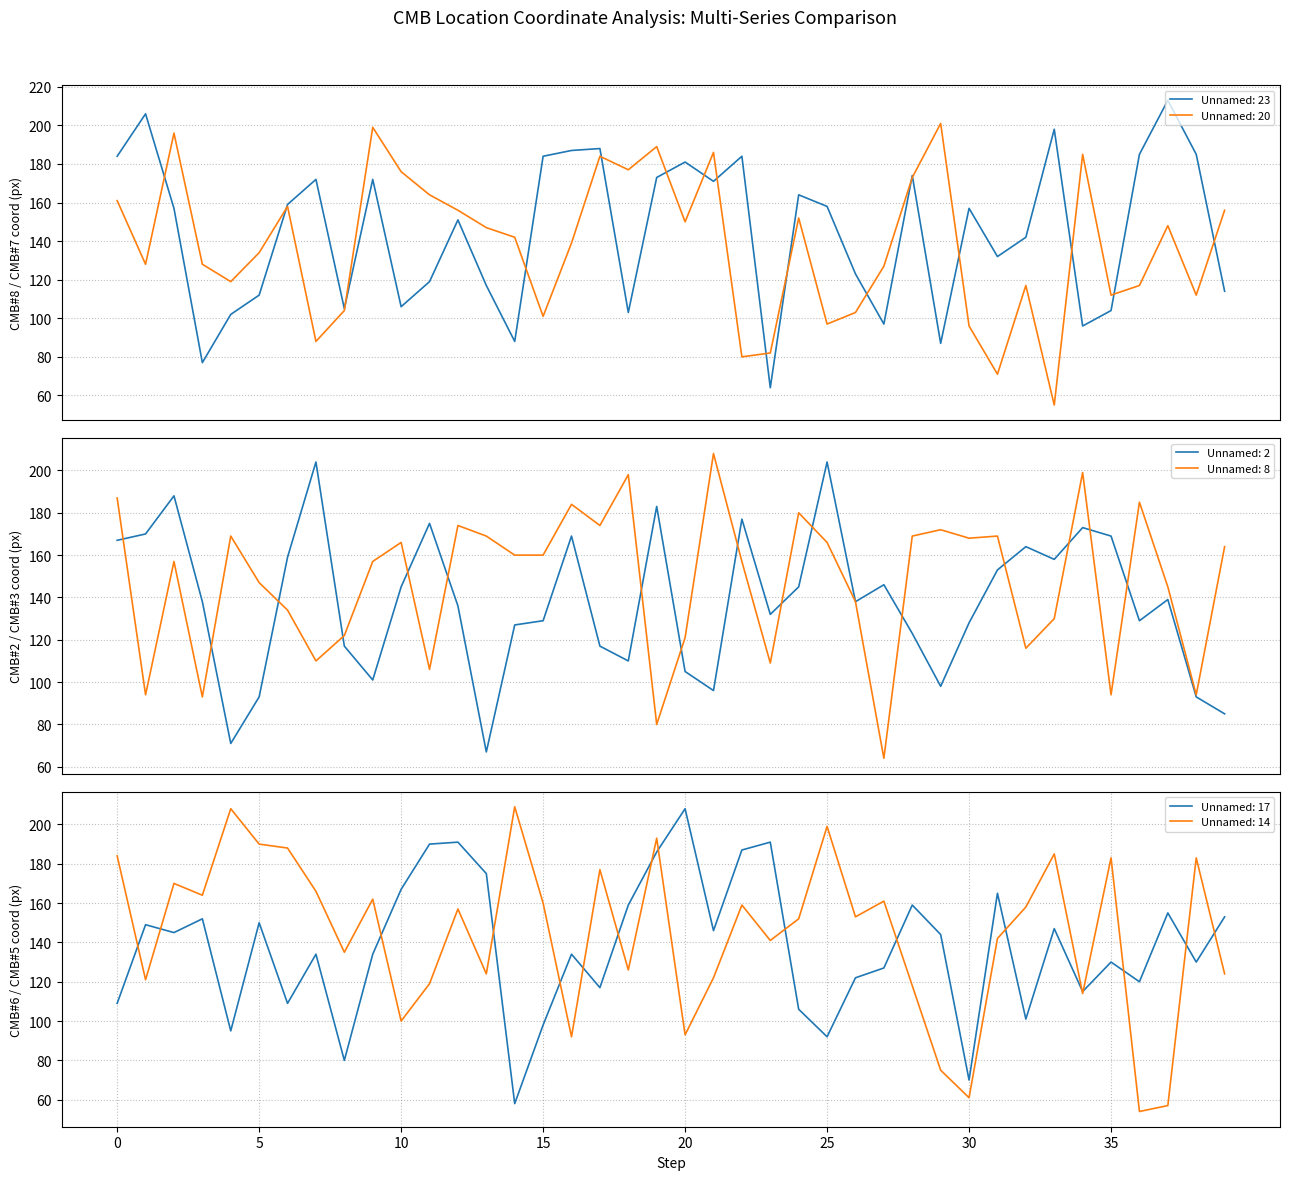

Reading left to right, extract all data points from this chart.

Unnamed: 23: 184	206	157	77	102	112	159	172	105	172	106	119	151	117	88	184	187	188	103	173	181	171	184	64	164	158	123	97	174	87	157	132	142	198	96	104	185	213	185	114
Unnamed: 20: 161	128	196	128	119	134	158	88	104	199	176	164	156	147	142	101	139	184	177	189	150	186	80	82	152	97	103	127	173	201	96	71	117	55	185	112	117	148	112	156
Unnamed: 2: 167	170	188	138	71	93	159	204	117	101	145	175	136	67	127	129	169	117	110	183	105	96	177	132	145	204	138	146	123	98	128	153	164	158	173	169	129	139	93	85
Unnamed: 8: 187	94	157	93	169	147	134	110	122	157	166	106	174	169	160	160	184	174	198	80	121	208	157	109	180	166	138	64	169	172	168	169	116	130	199	94	185	145	94	164
Unnamed: 17: 109	149	145	152	95	150	109	134	80	134	167	190	191	175	58	98	134	117	159	186	208	146	187	191	106	92	122	127	159	144	70	165	101	147	115	130	120	155	130	153
Unnamed: 14: 184	121	170	164	208	190	188	166	135	162	100	119	157	124	209	160	92	177	126	193	93	122	159	141	152	199	153	161	118	75	61	142	158	185	114	183	54	57	183	124